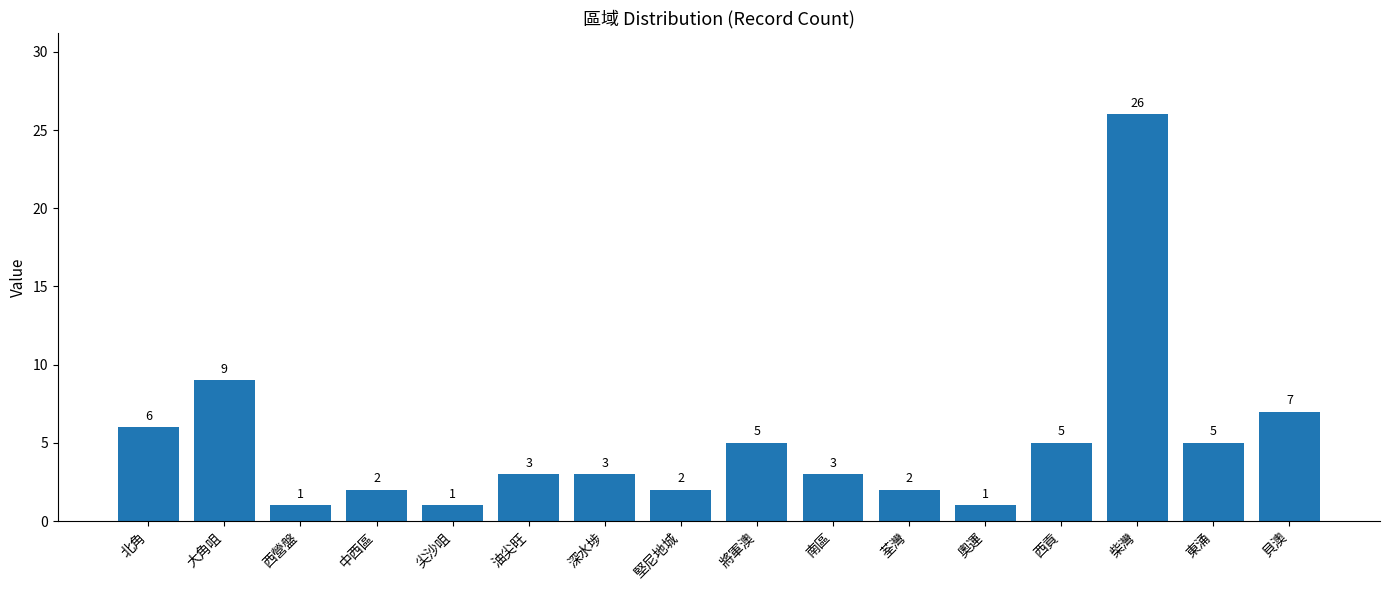

What is the label of the 8th bar from the left?

堅尼地城